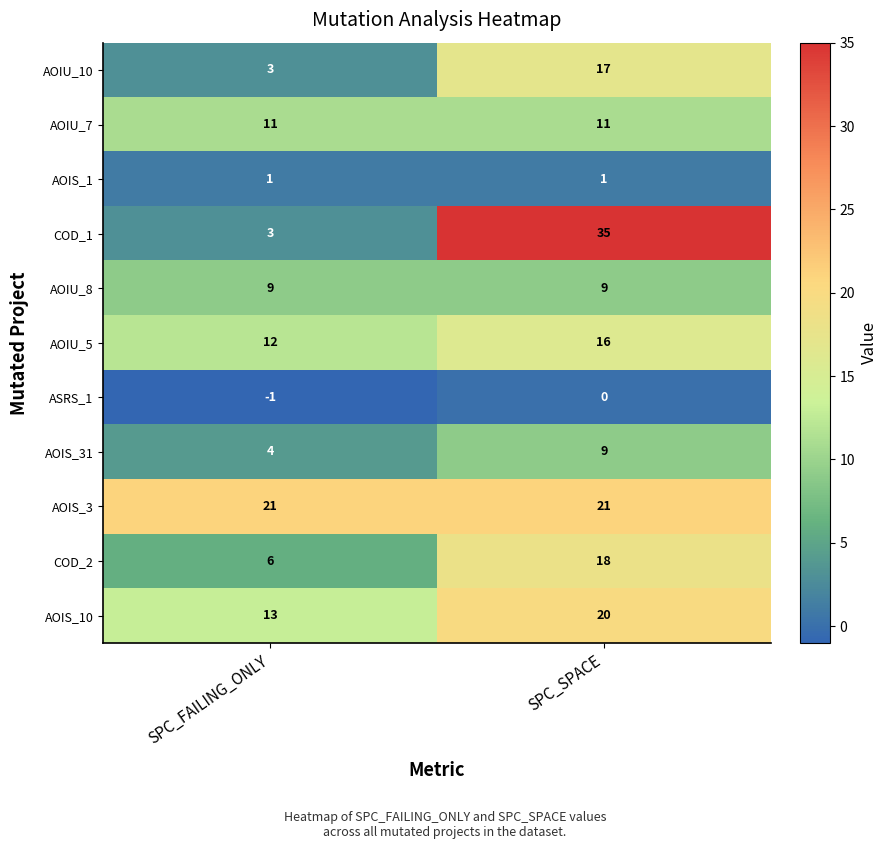

How many series are shown in this chart?

11